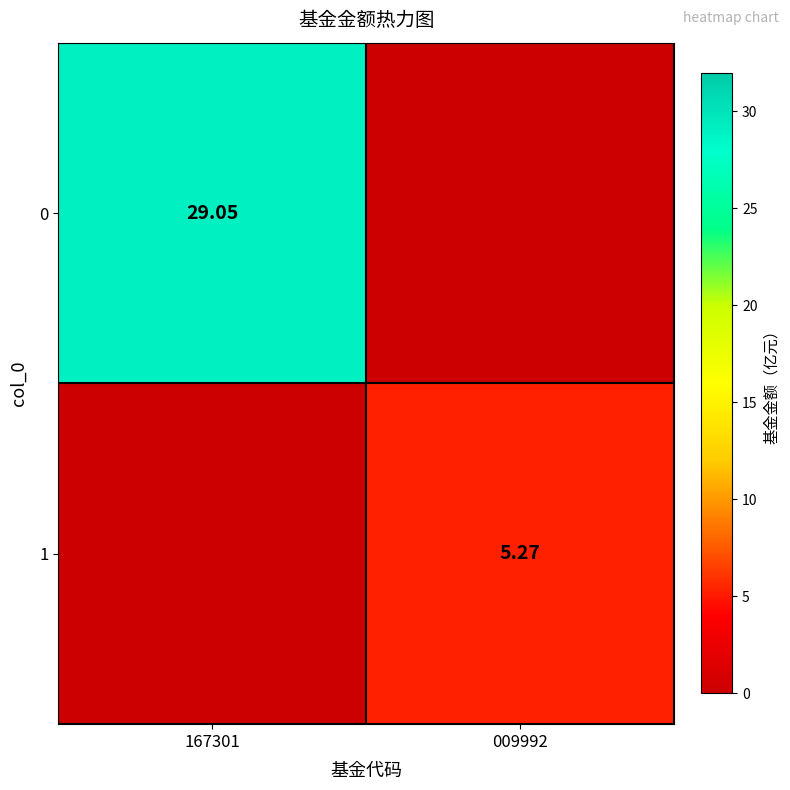

How many positive values does the 0 series have?

1